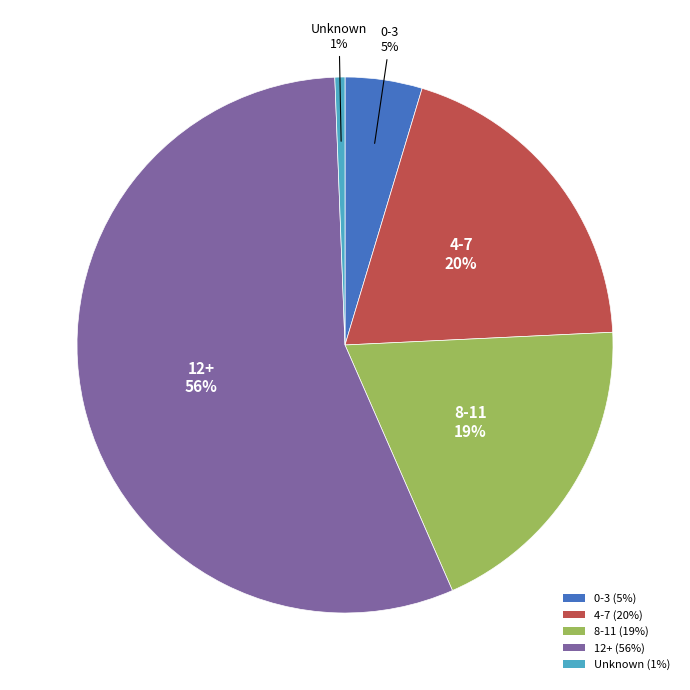

To the nearest percent, what is the difference between the 4-7 and 12+ slice percentages?

36%